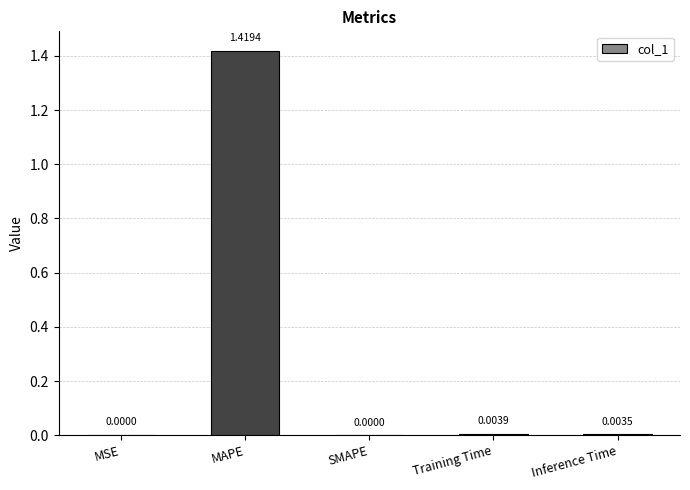

At which category does the chart reach its peak across all series?

MAPE